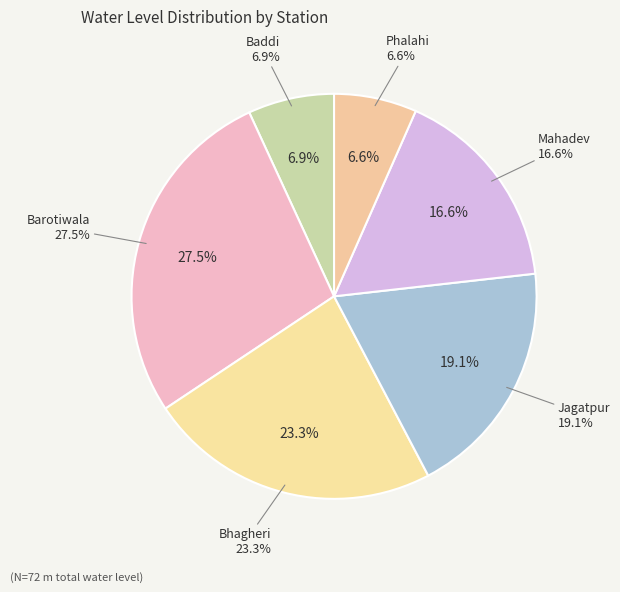

Approximately how many times larger is the value at Bhagheri compared to Mahadev?

1.4